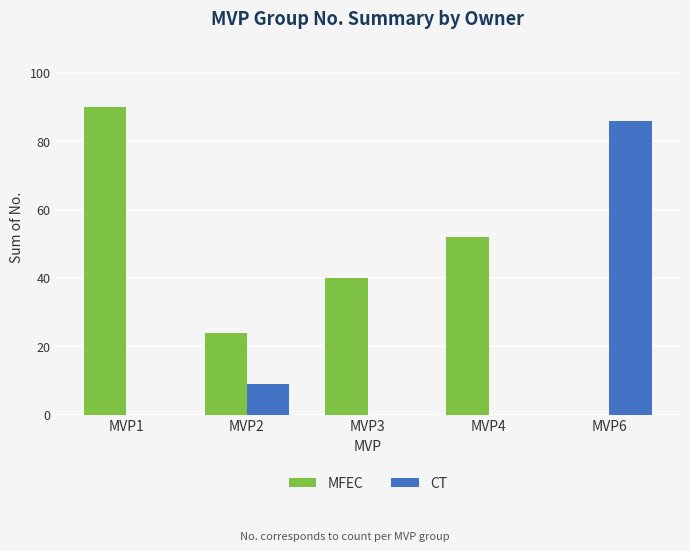

At which category does the chart reach its peak across all series?

MVP1